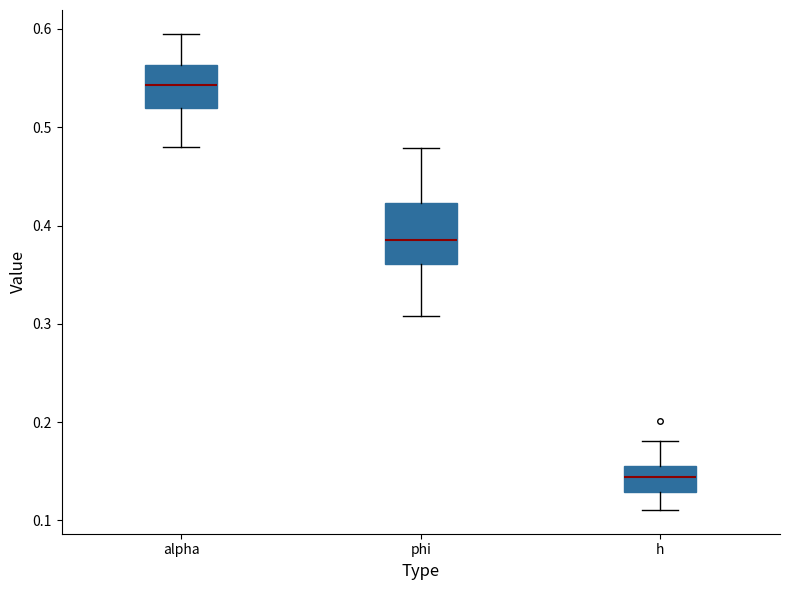

Where does the median line of the box for alpha sit on the y-axis? The values are not printed on the chart, so give them approximately, as read against the axis.

0.54